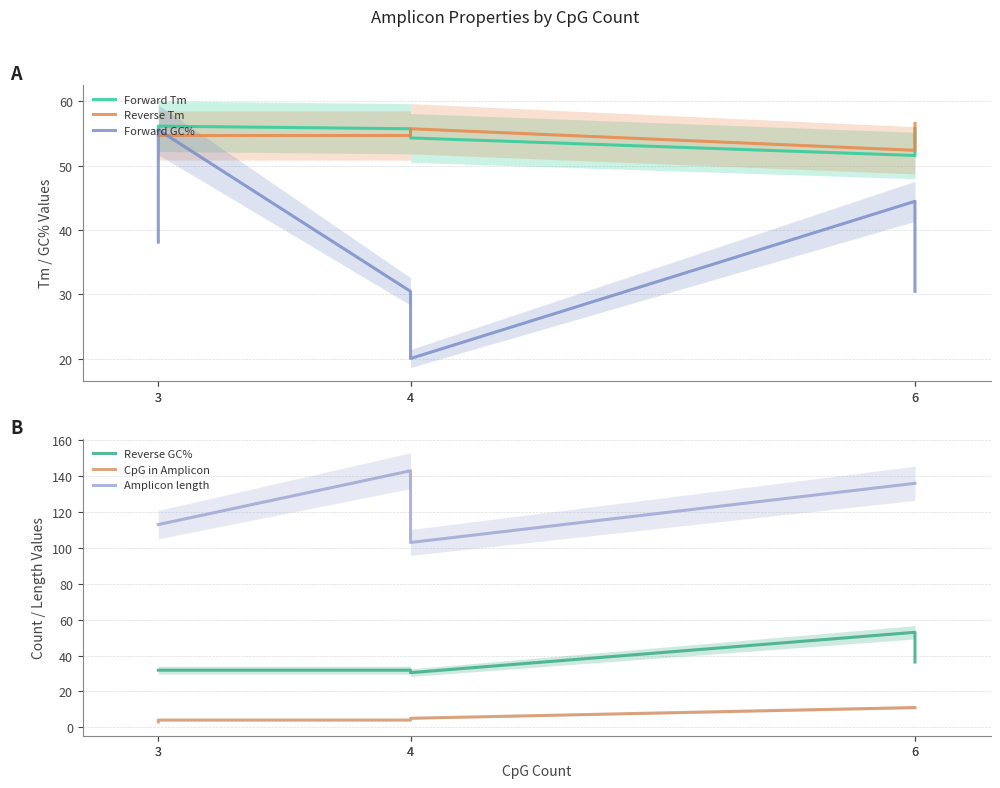

What is the difference between the CpG in Amplicon values at 6 and 3?

8.0